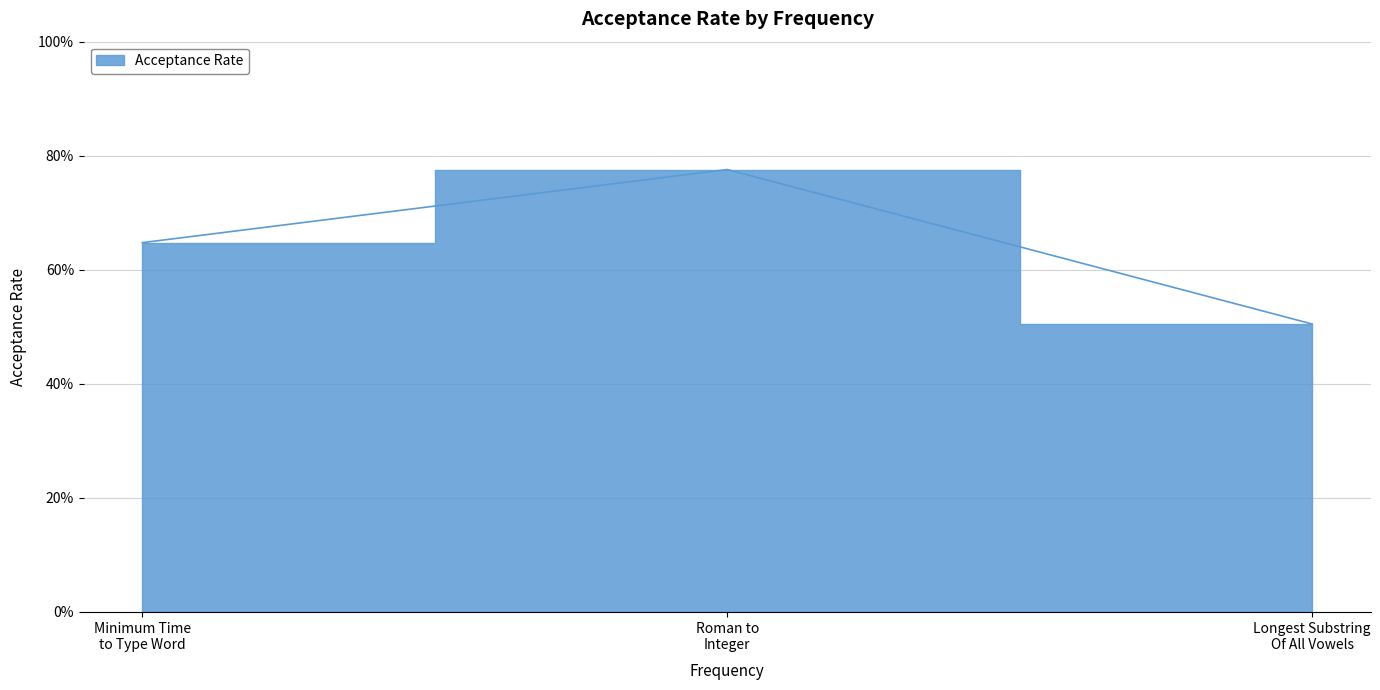

What is the minimum value shown in the chart?

0.5